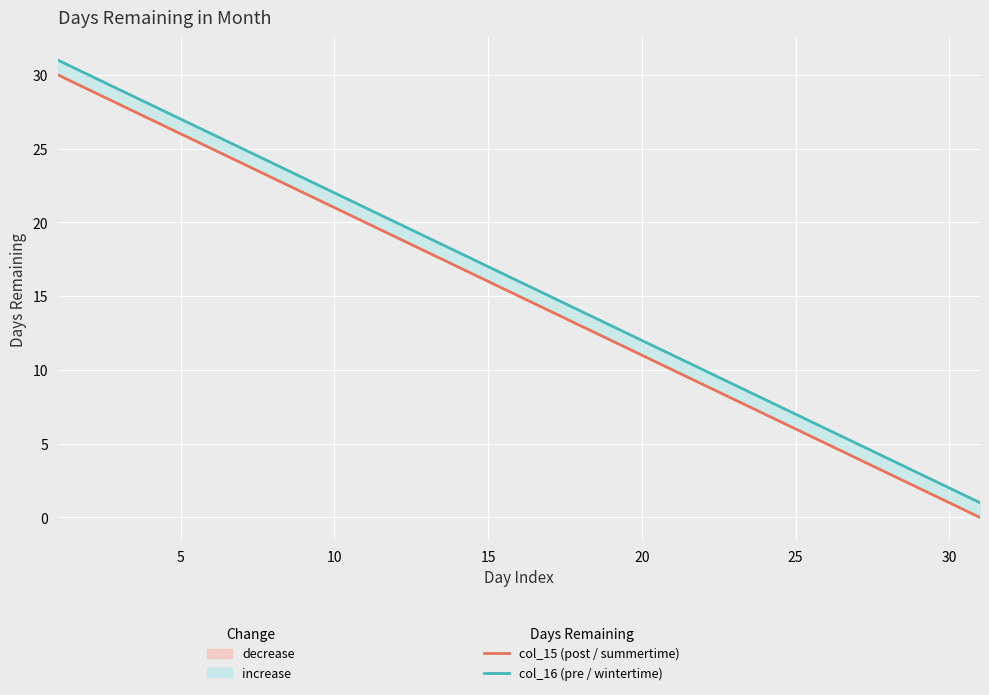

How many lines are shown in the chart?

2